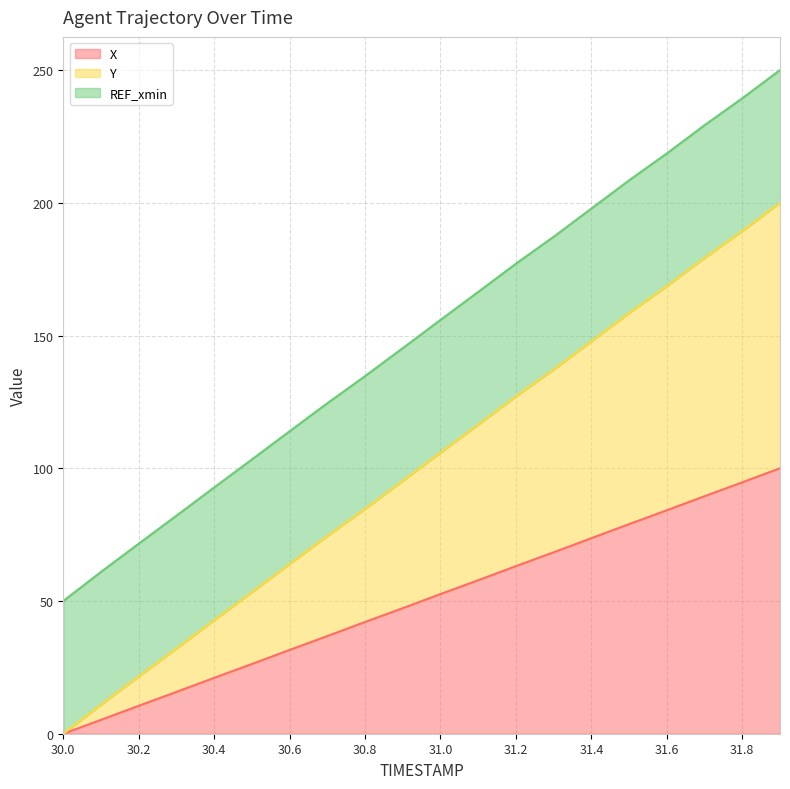

What is the sum of the X values at 31.0 and 30.0?

52.6